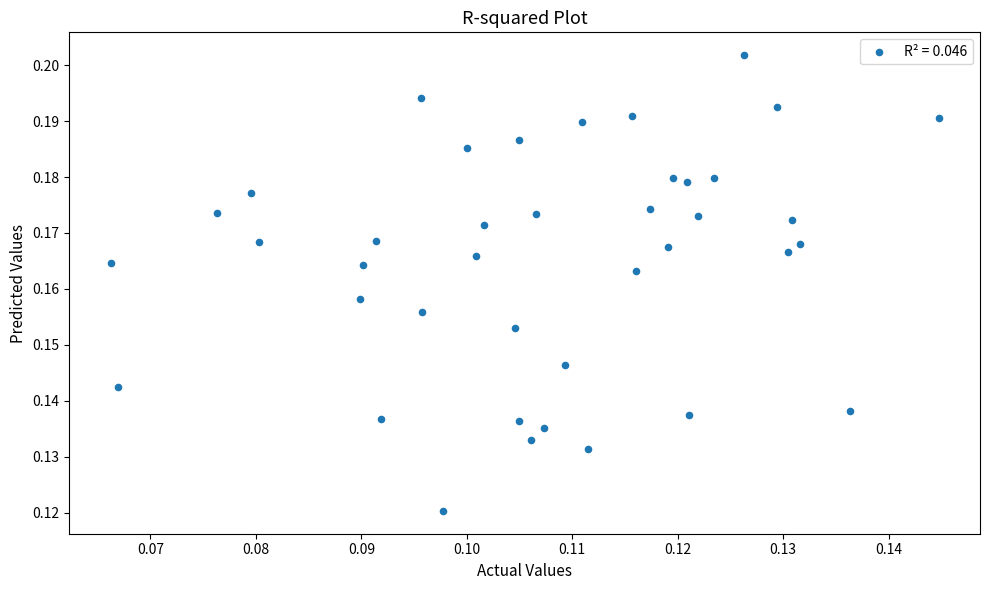

How many points are shown in the scatter plot?

40